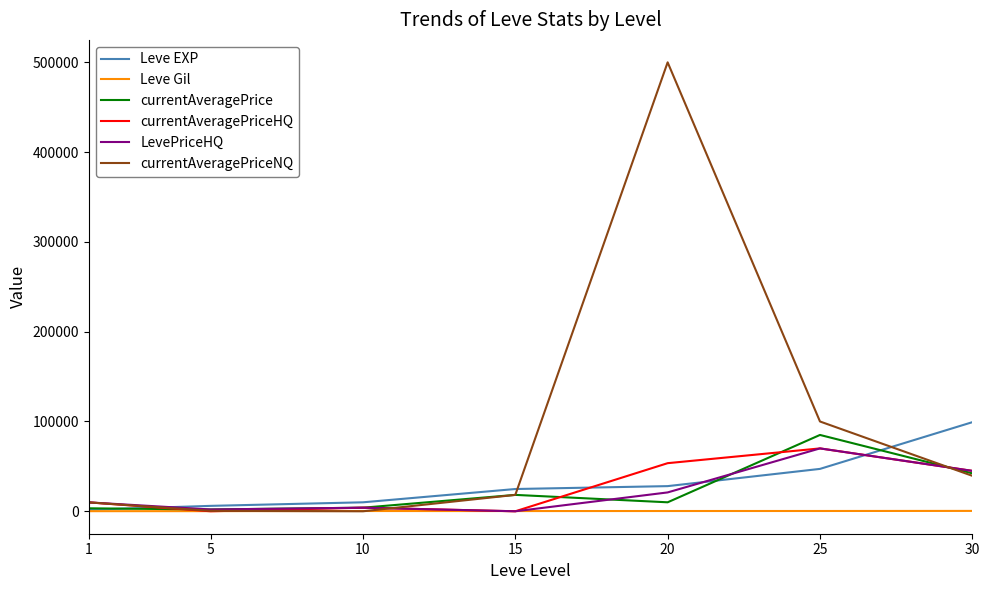

What is the approximate value of Leve Gil at 25, to the nearest 50?

300